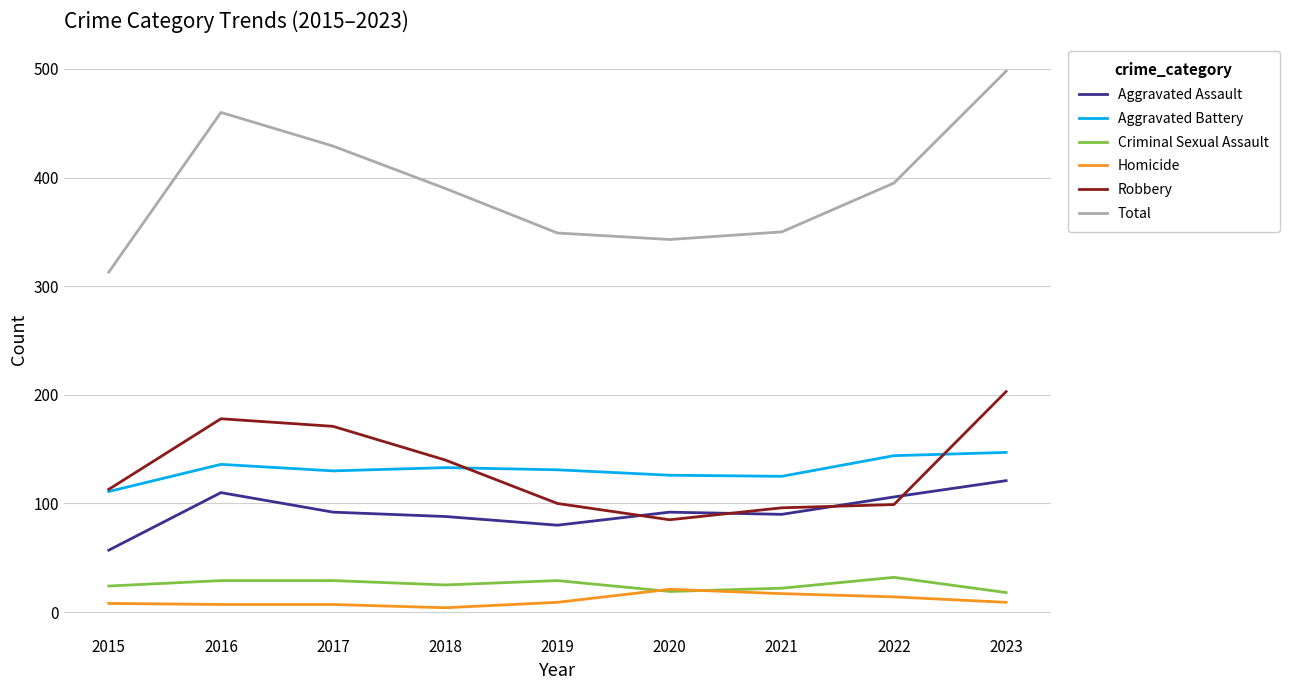

True or false: Aggravated Assault has a value of 71 at 2023.

False